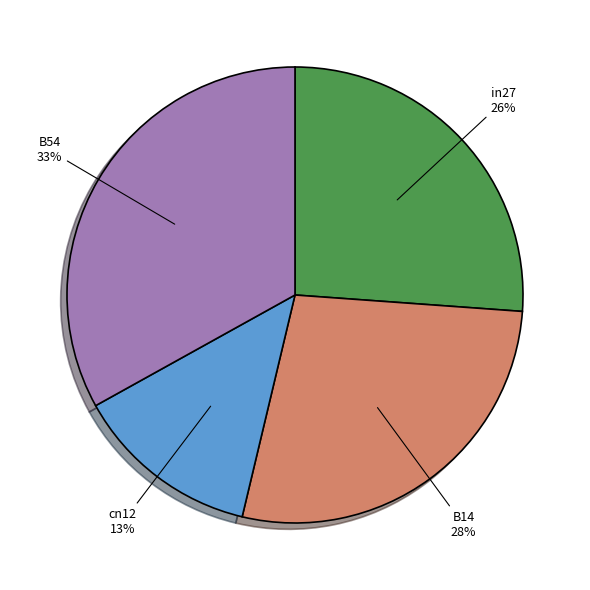

Is there a majority slice in this chart?

No